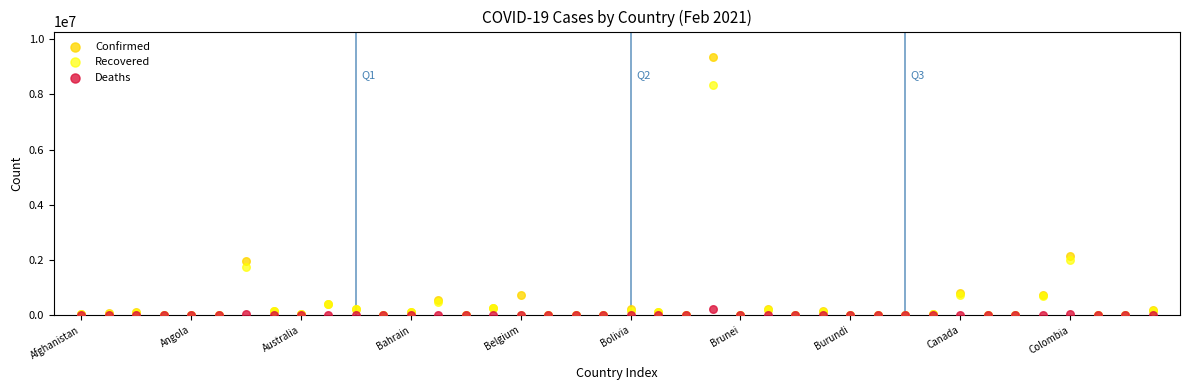

Which series contains the highest Y value?

Confirmed